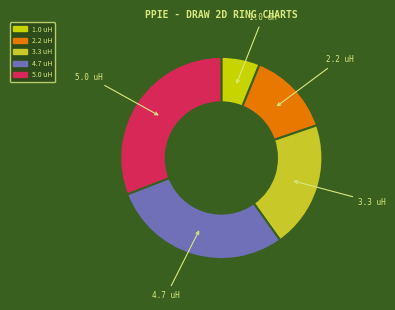

Is there a majority slice in this chart?

No